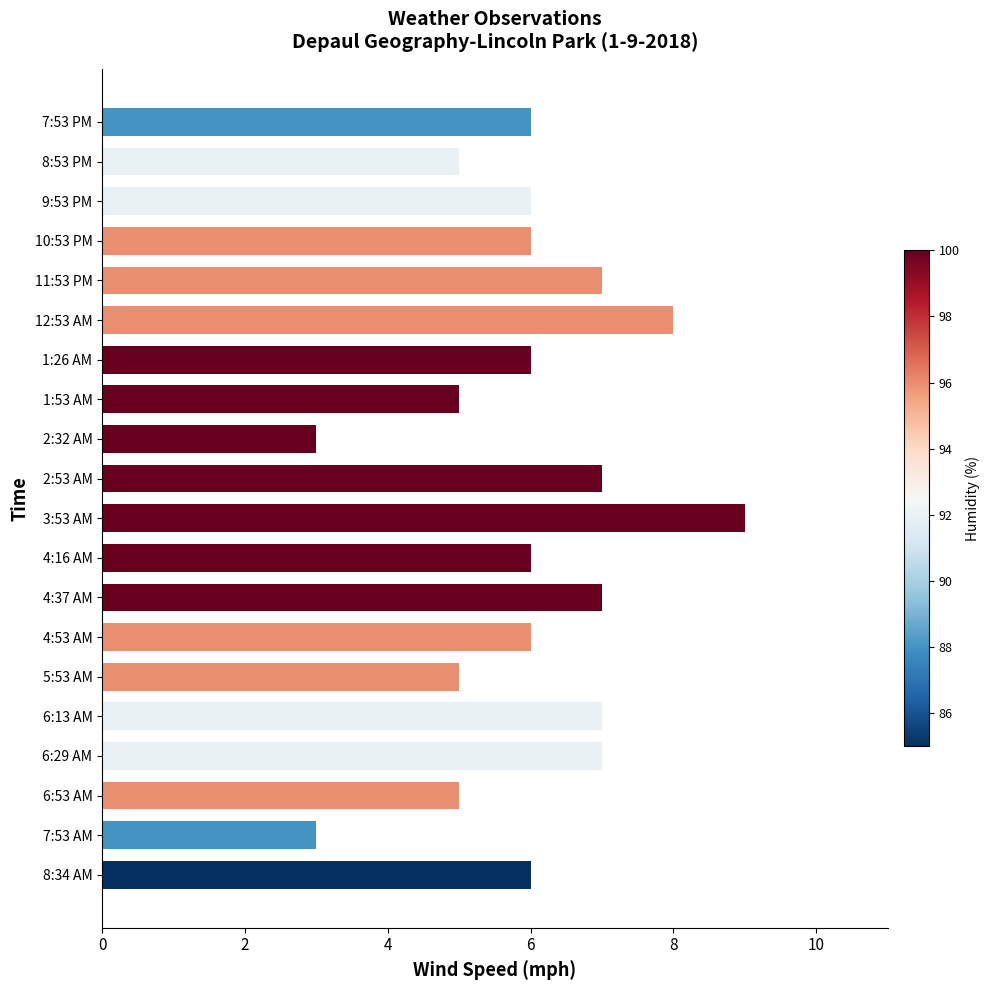

What is the difference between the second highest and minimum values?

5